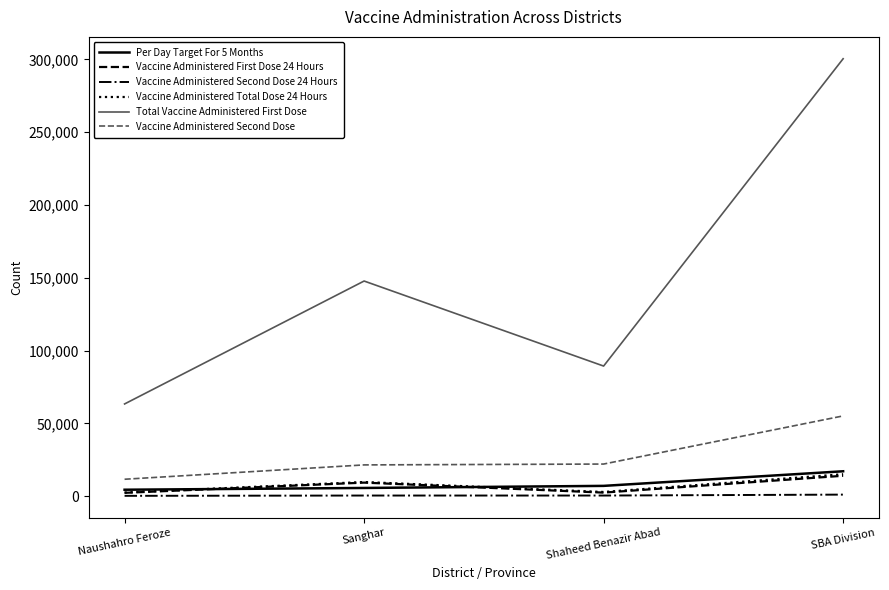

At which label is Vaccine Administered First Dose 24 Hours closest to 8137?

Sanghar